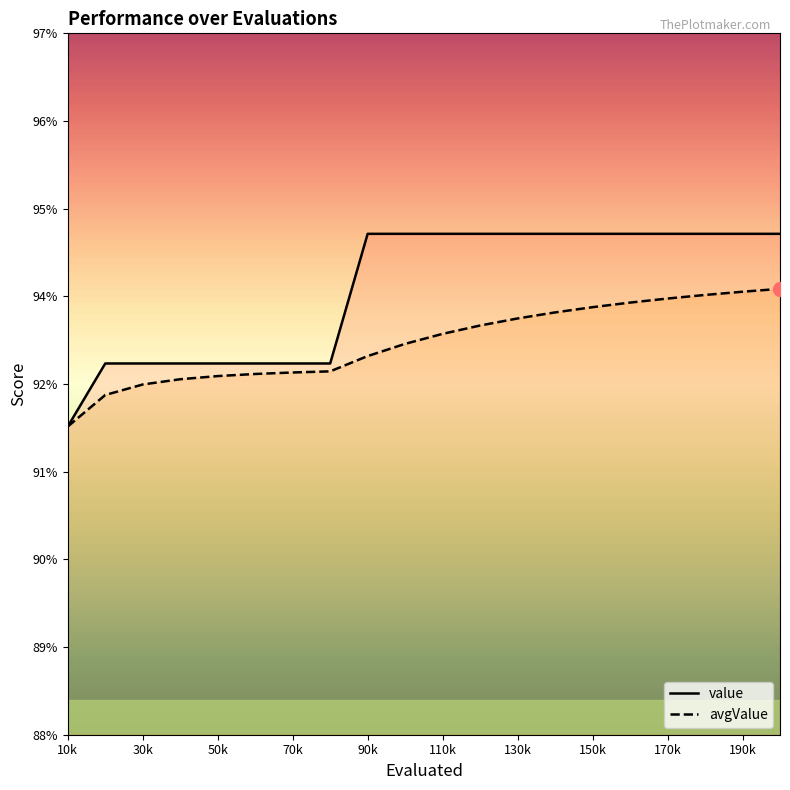

What is the approximate value of value at 90k?

0.9